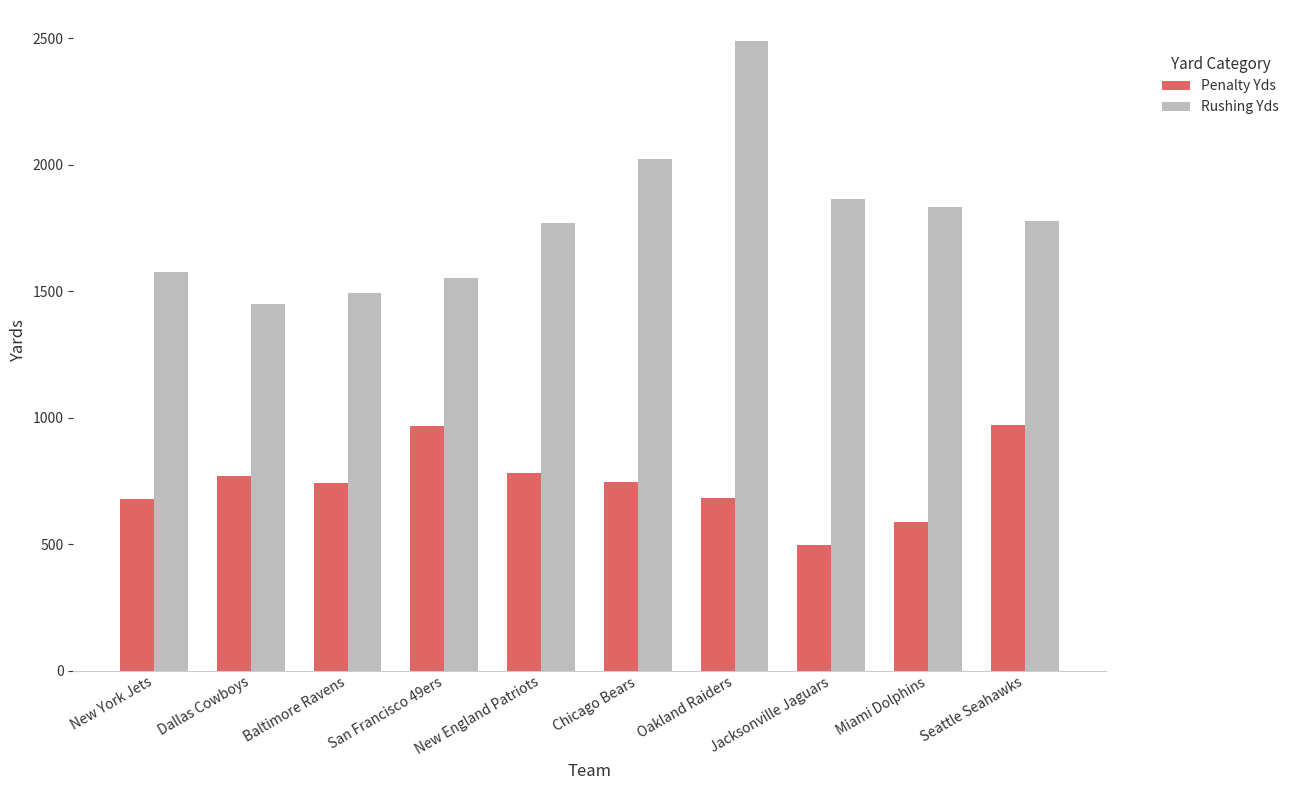

Between New York Jets and Oakland Raiders, which series saw the biggest shift?

Rushing Yds